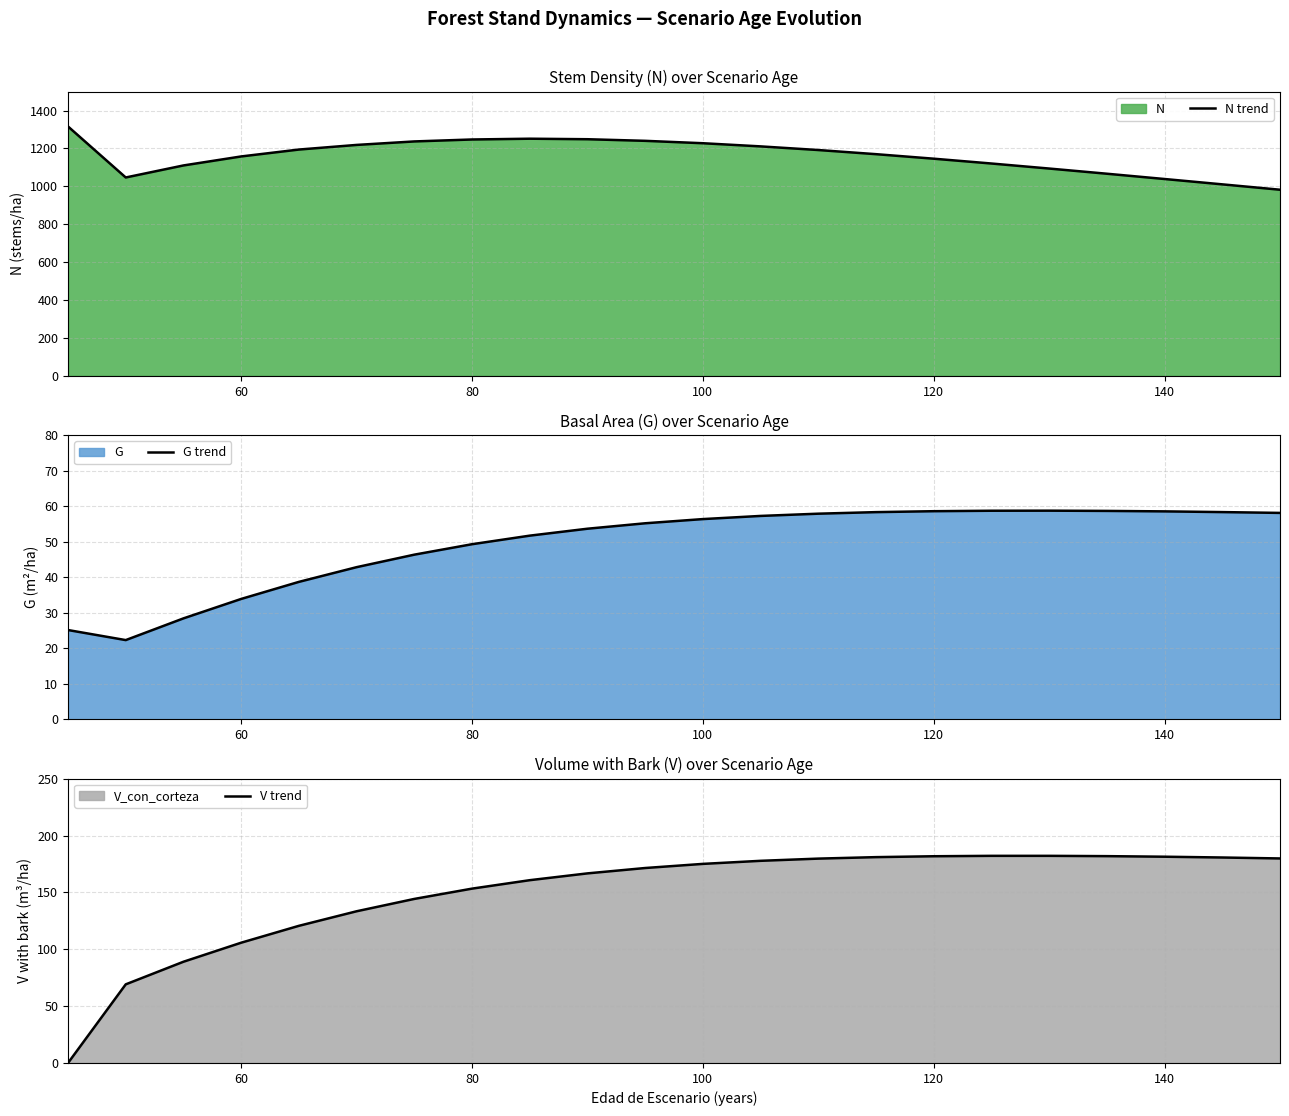

What is the sum of all N trend values?

25522.4